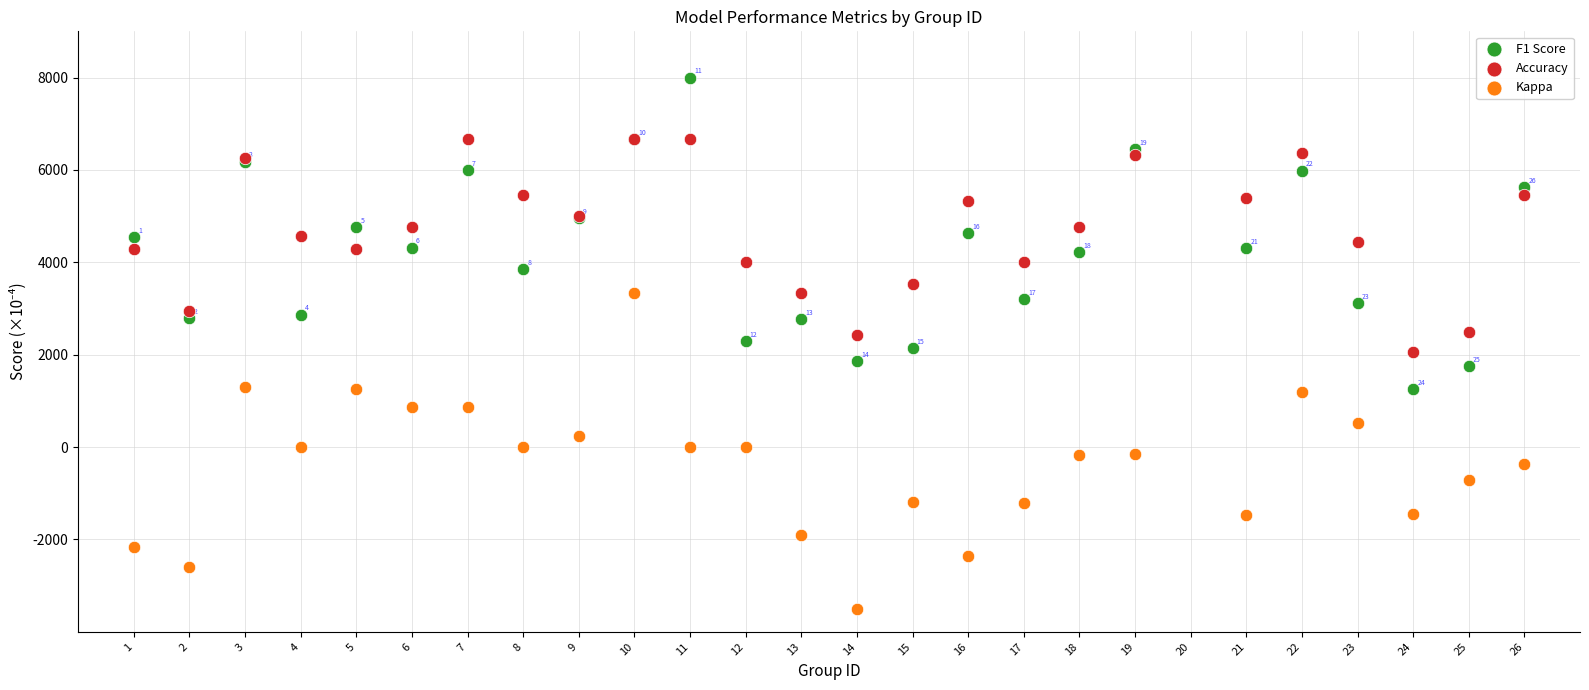

Which series contains the lowest Y value?

Kappa